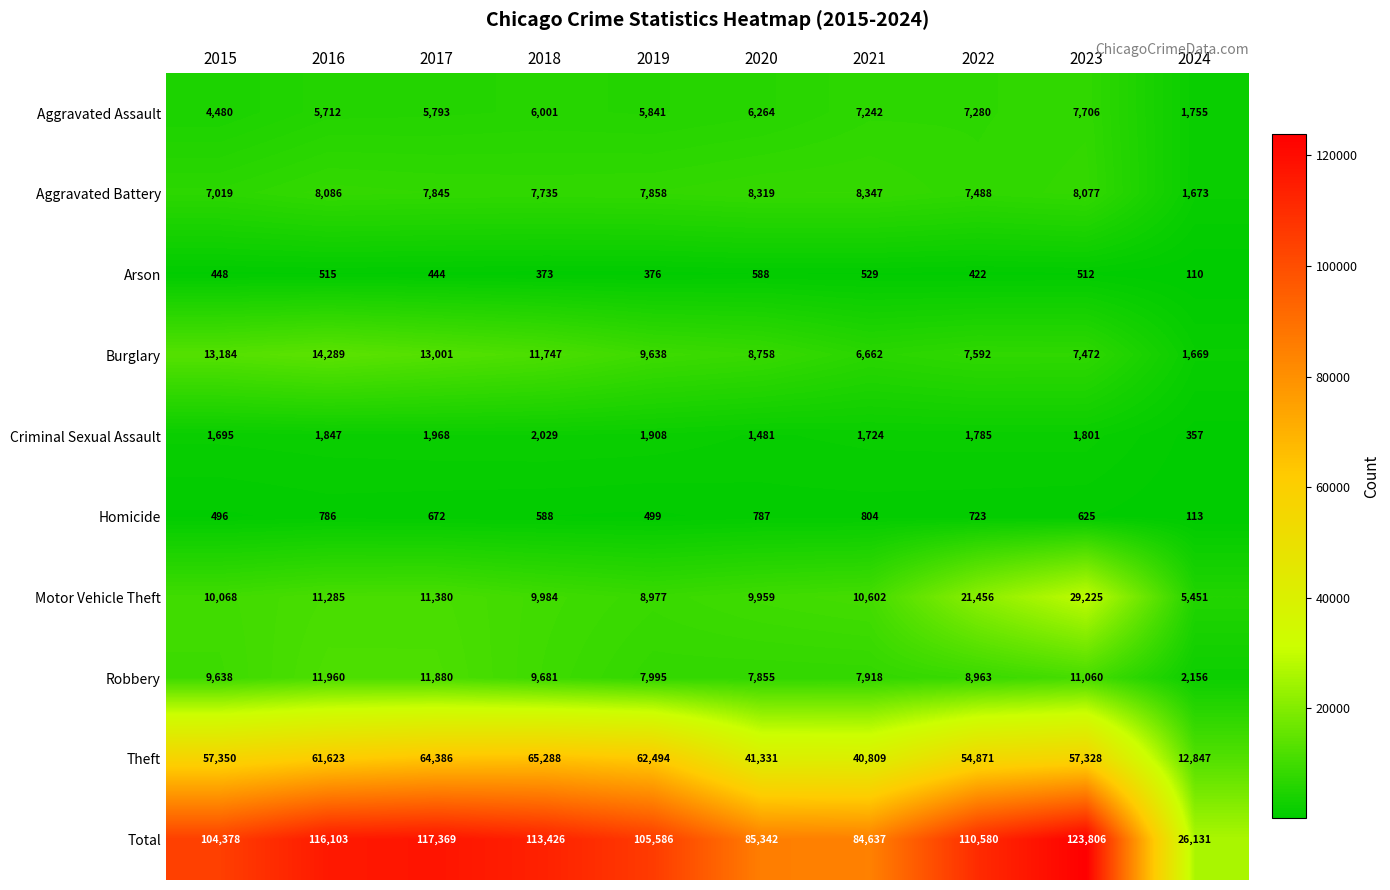

Which series has the largest total across all categories?

Total